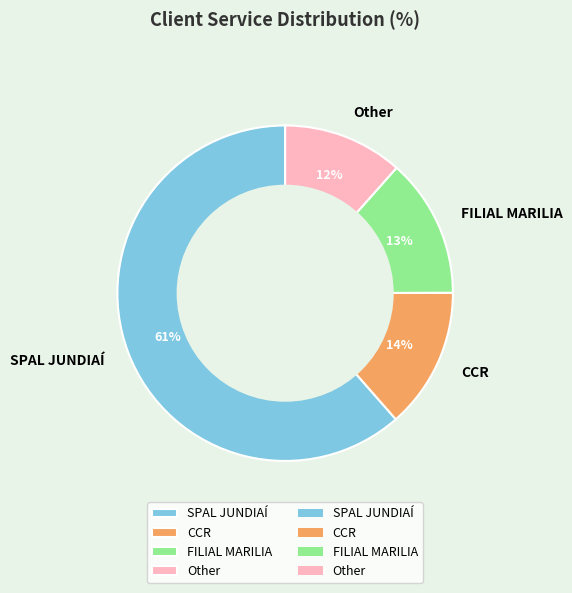

How many segments does this pie chart have?

4